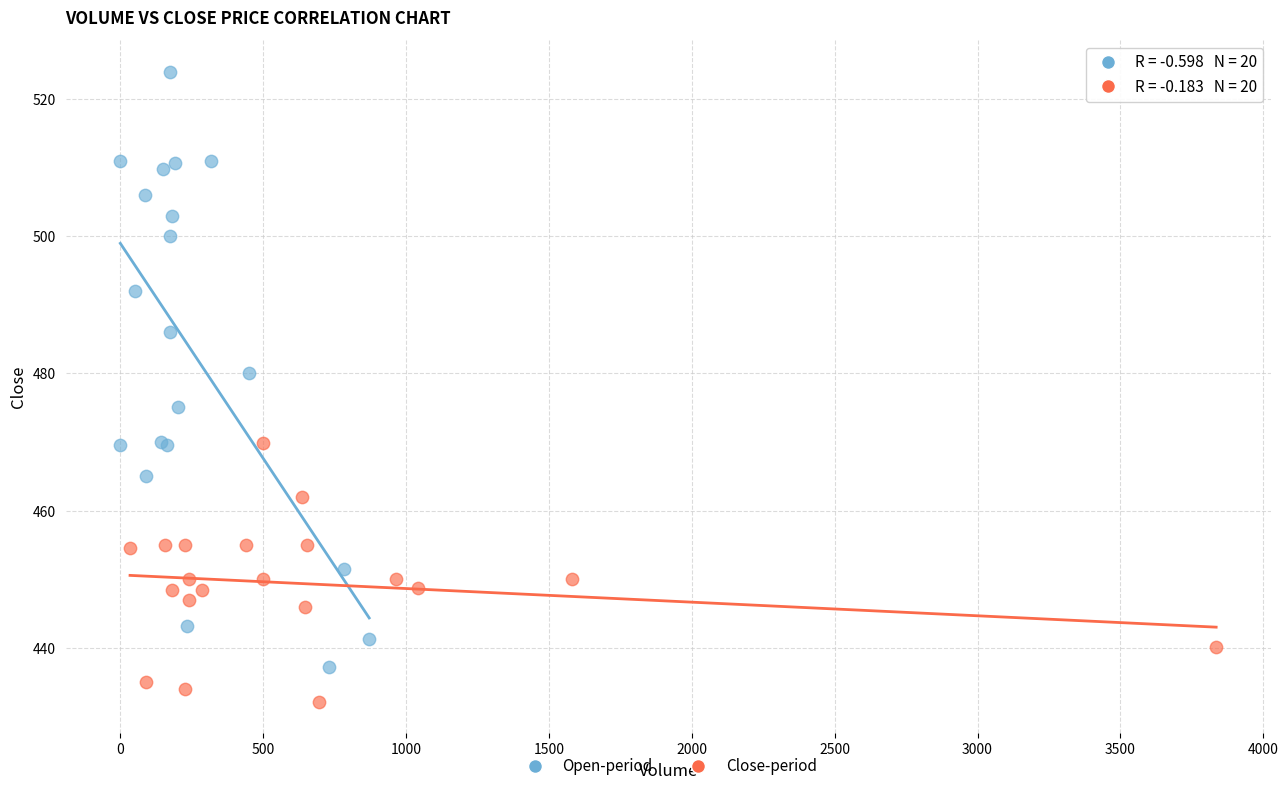

Which series reaches the maximum Y coordinate?

Open-period